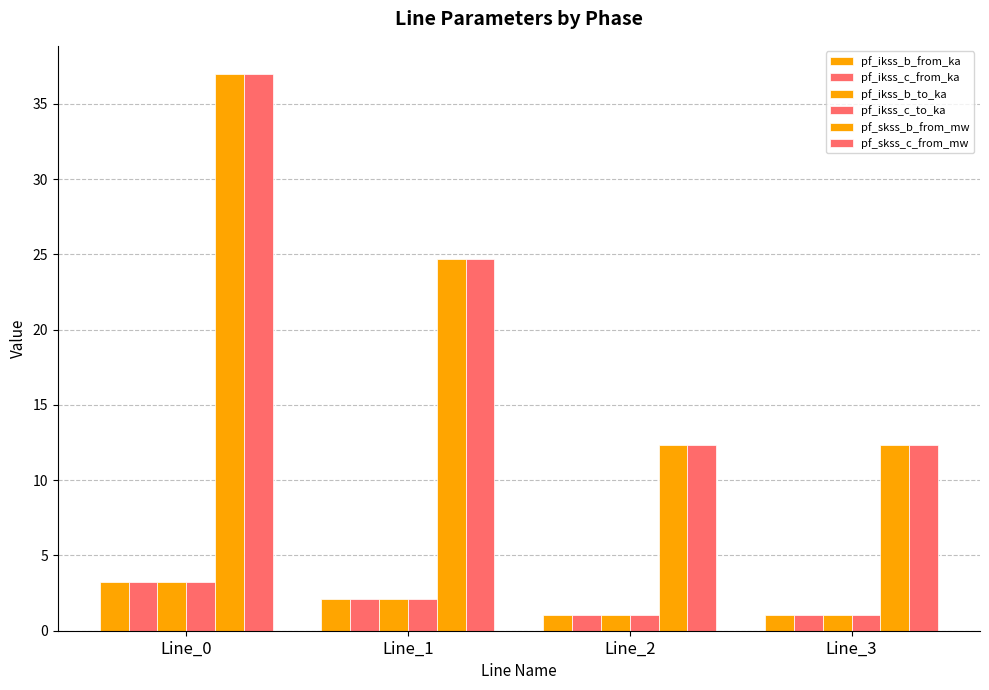

What is the value of the pf_ikss_c_to_ka bar at the 1st from the left?

3.2